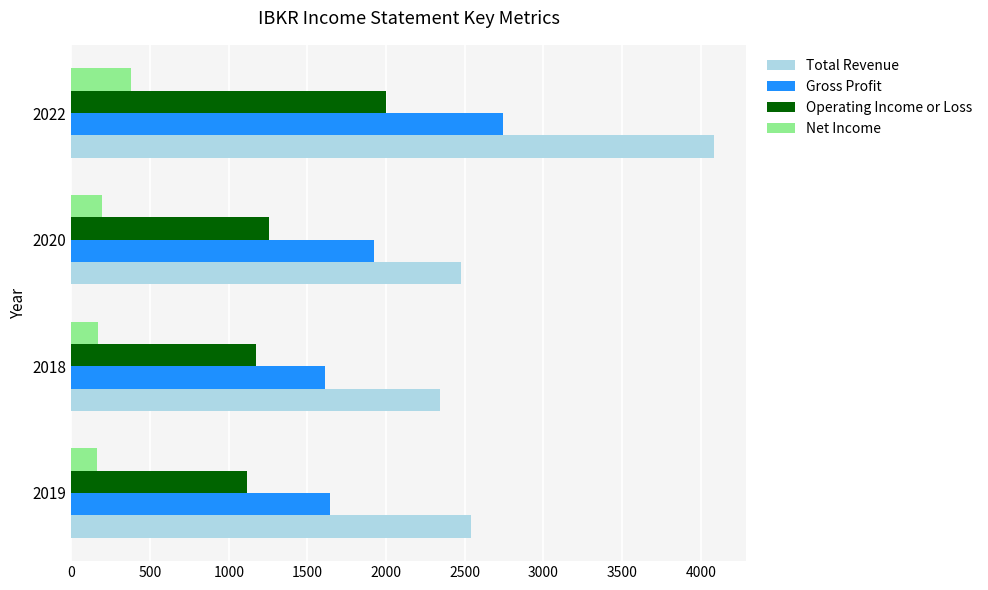

True or false: Total Revenue has a value of 2540 at 2019.

True